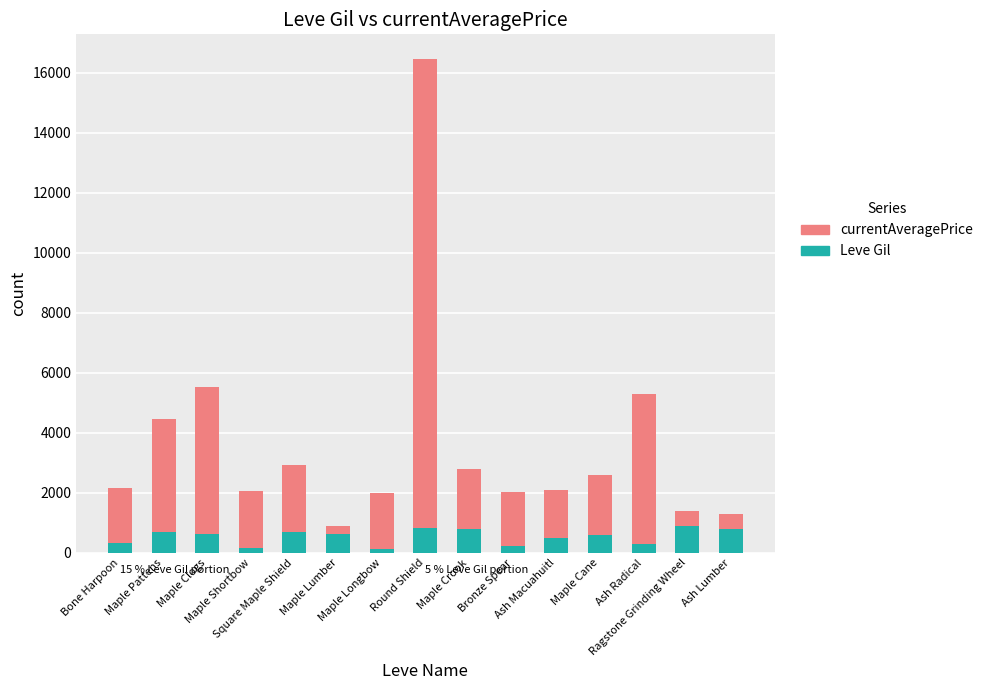

What is the highest value of the Leve Gil series?

880